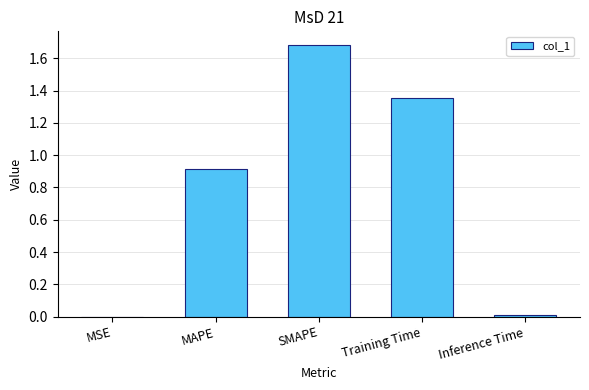

What is the sum of the values at MAPE and SMAPE?

2.6